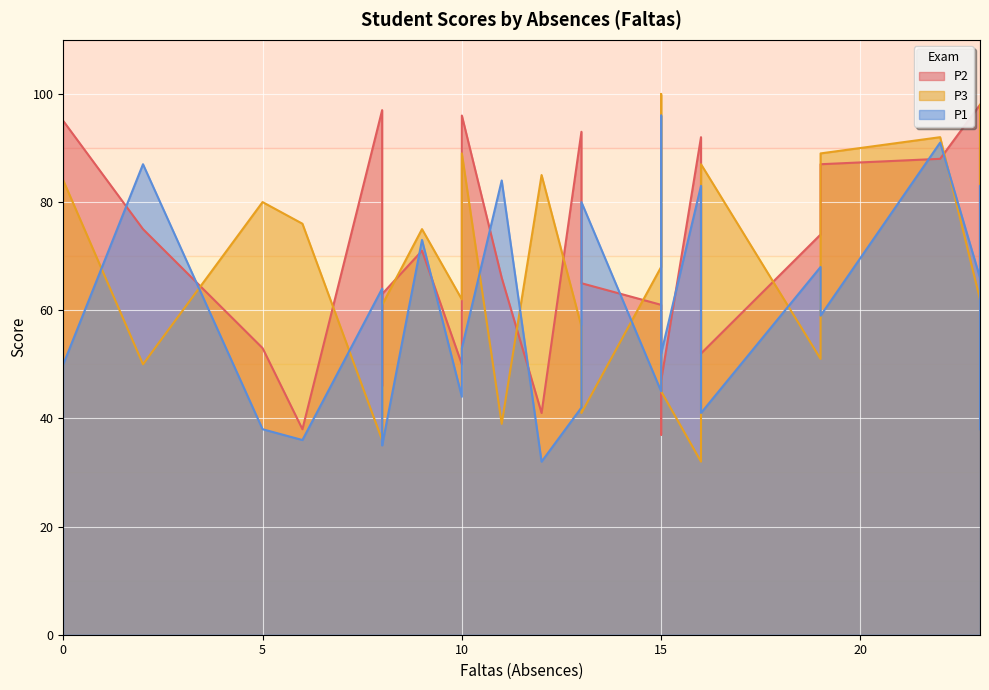

What are all the series names shown in the legend?

P2, P3, P1